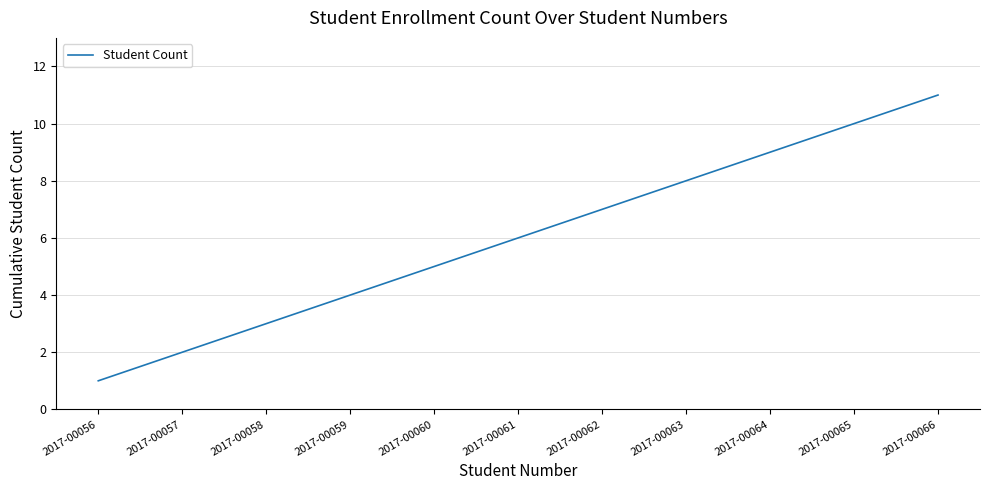

Reading right to left, what are all the values shown in this chart?

11	10	9	8	7	6	5	4	3	2	1